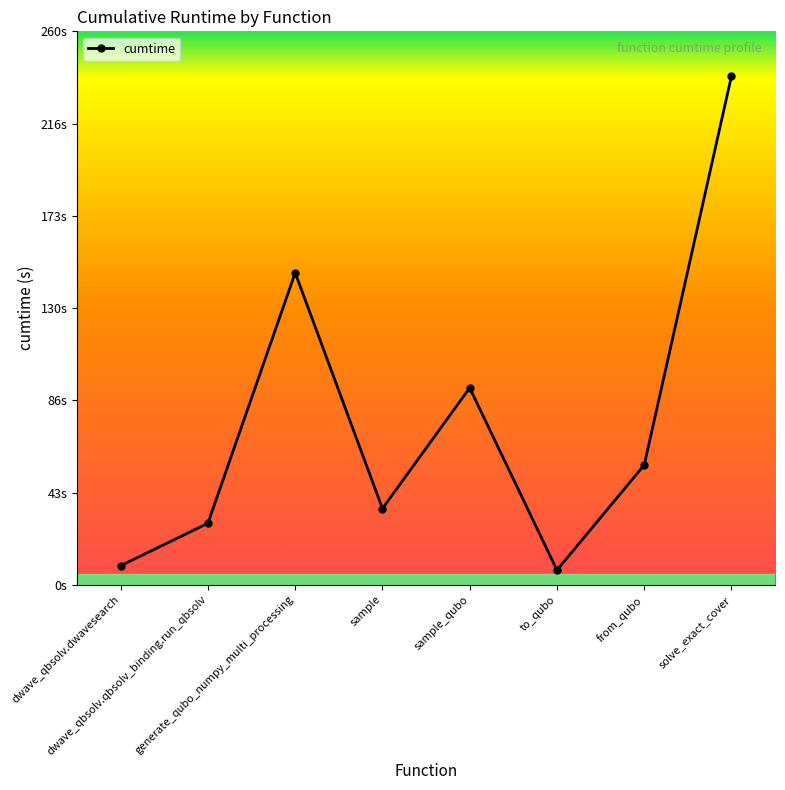

The chart shows a value of 92.5 at sample_qubo. True or false?

True